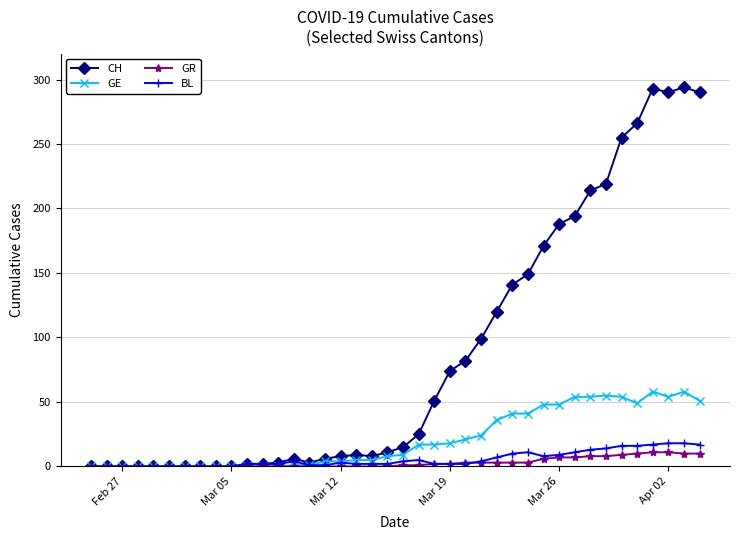

Which series has the largest range (max minus min)?

CH